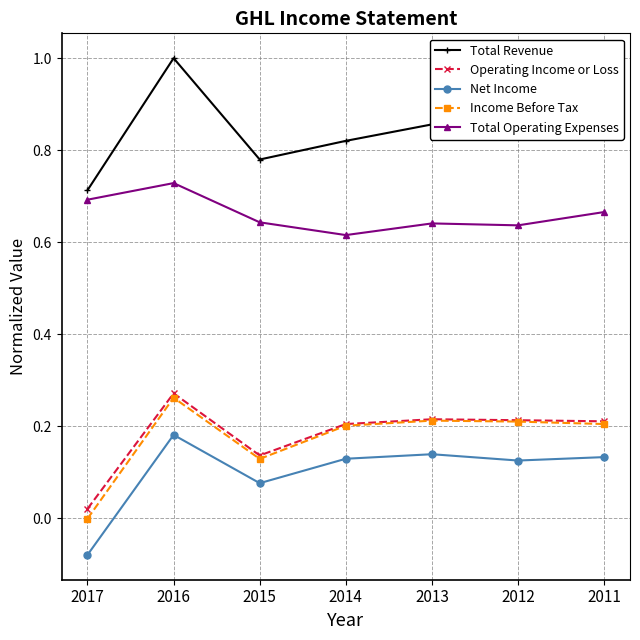

Which series changed the most between 2017 and 2016?

Total Revenue